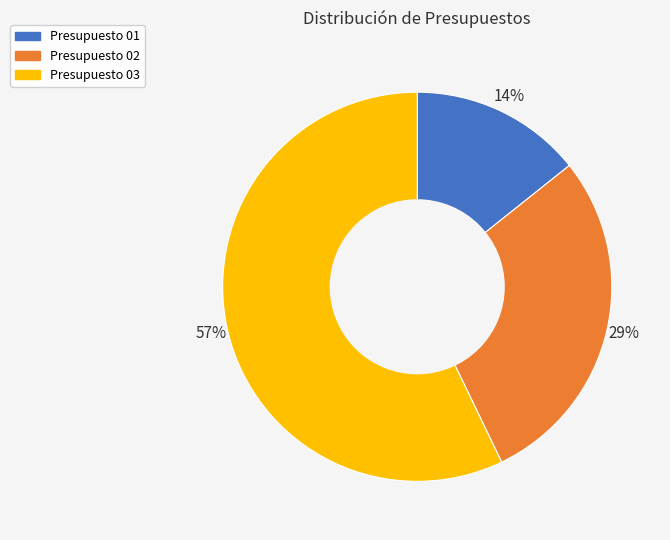

To the nearest percent, what is the average slice percentage?

33%